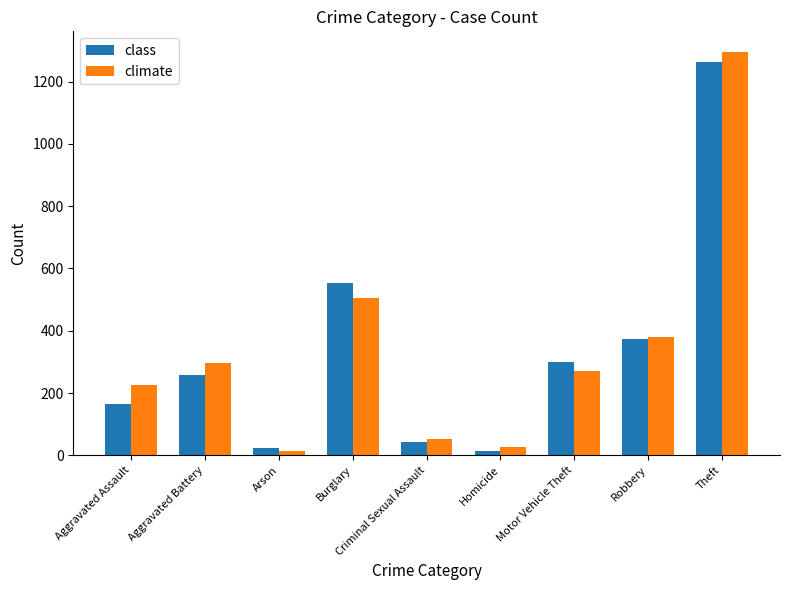

What is the value of the class bar at the 7th from the left?

299